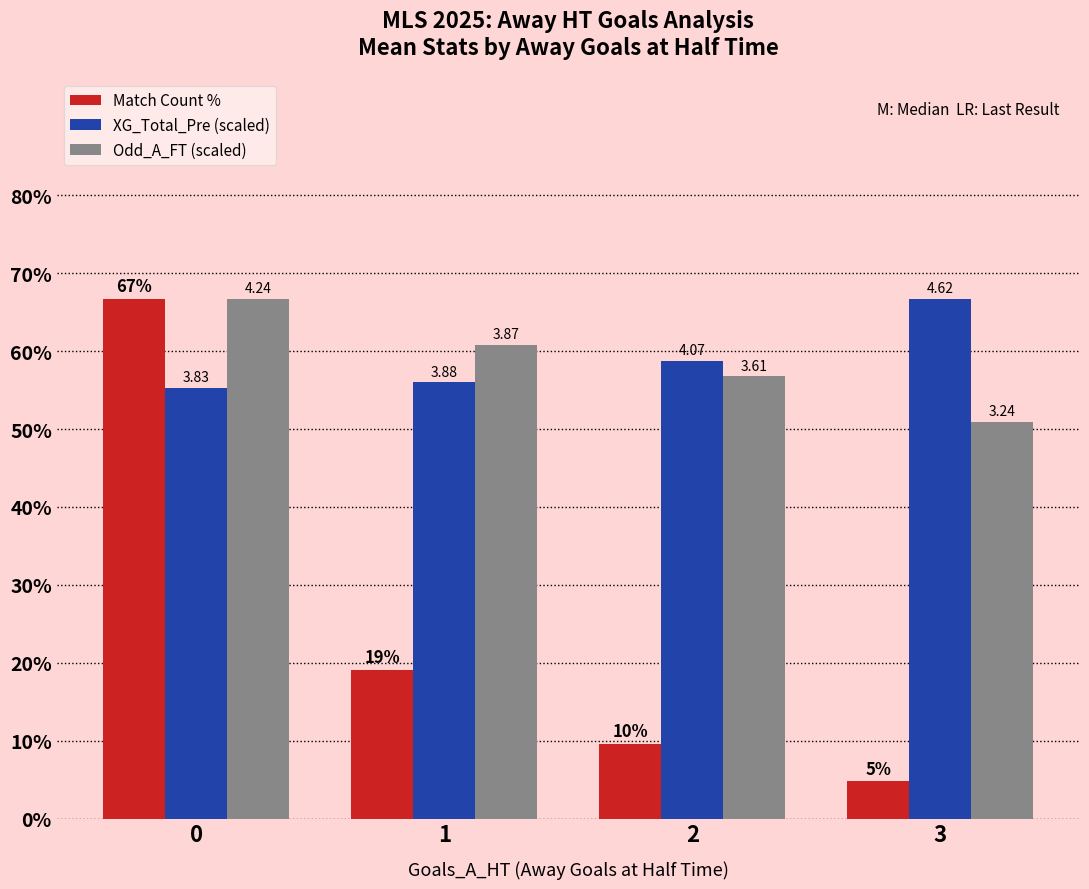

Rank the series by their maximum value, from lowest to highest.

Match Count %, XG_Total_Pre (scaled), Odd_A_FT (scaled)